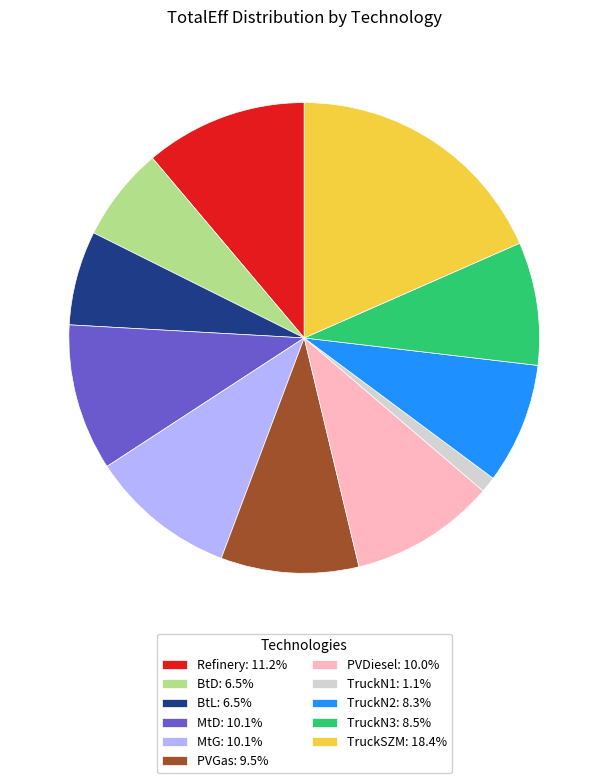

Which category has the smallest portion of the pie?

TruckN1